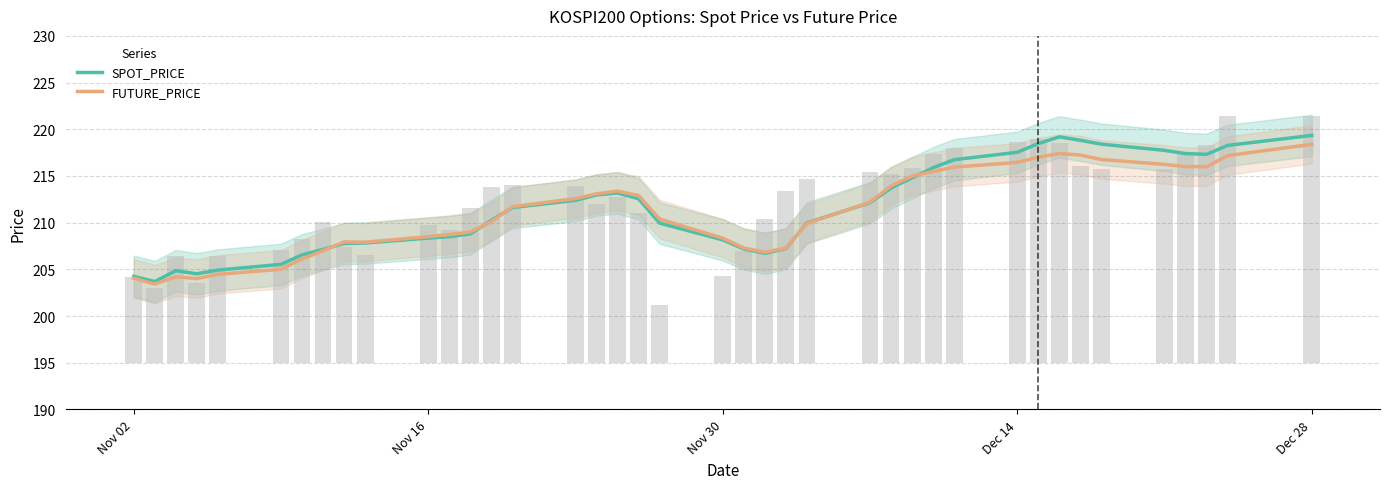

Rank the series by their average value, from lowest to highest.

FUTURE_PRICE, SPOT_PRICE